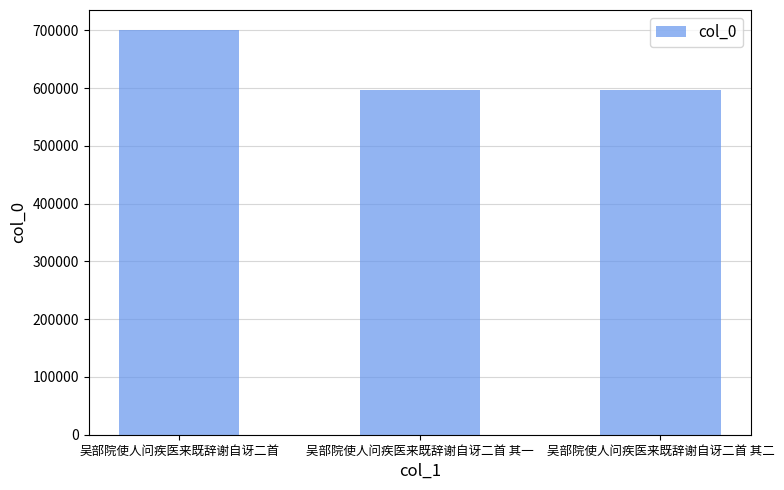

Count the number of data series in this chart.

1